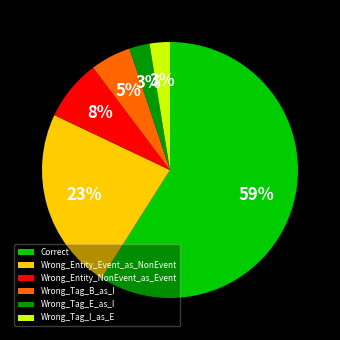

Between Wrong_Tag_B_as_I and Correct, which is larger?

Correct